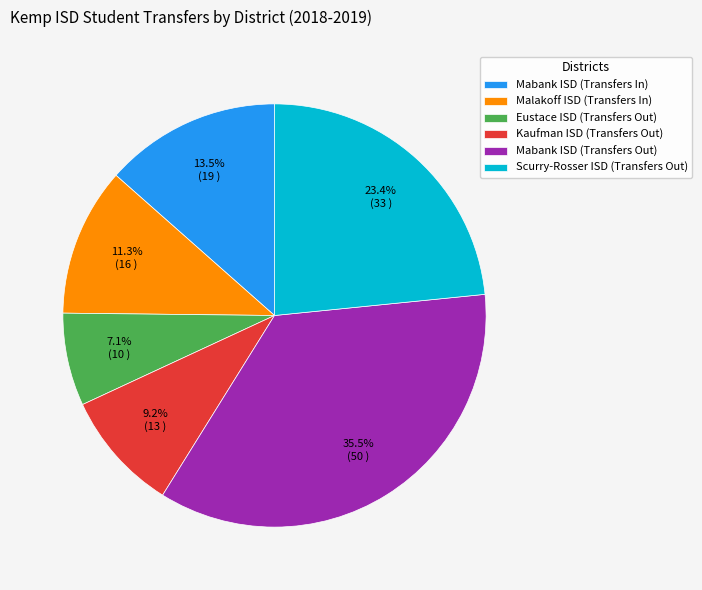

Does any single category account for the majority?

No